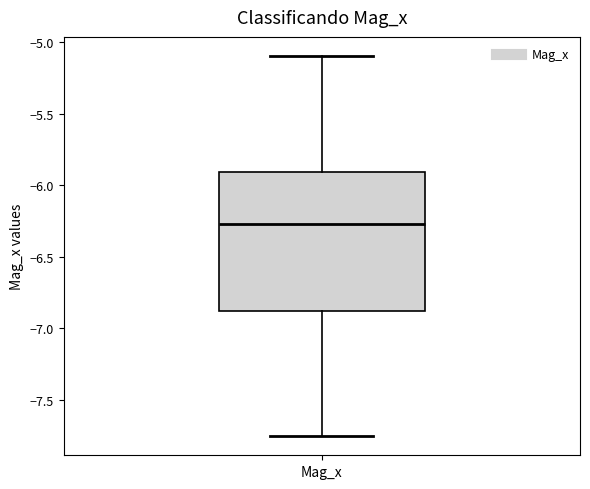

Transcribe this box plot: give where the median line is, the range the box spans, and where the two whiskers end, as read against the y-axis. The values are not printed on the chart, so give them approximately, as read against the axis.

median -6.25, box -6.90 to -5.90, whiskers -7.75 to -5.10